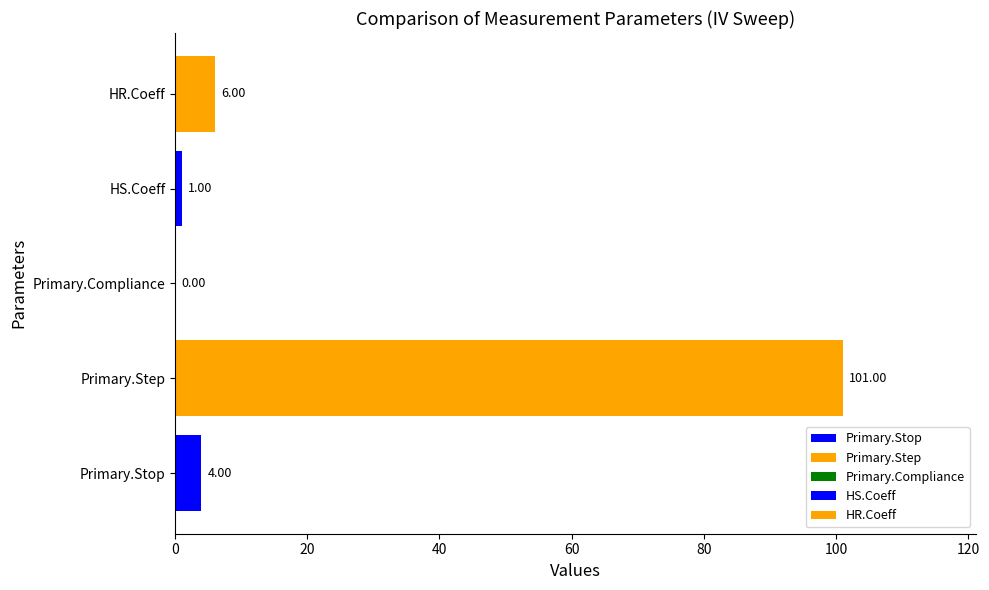

How many categories are shown in the chart?

1